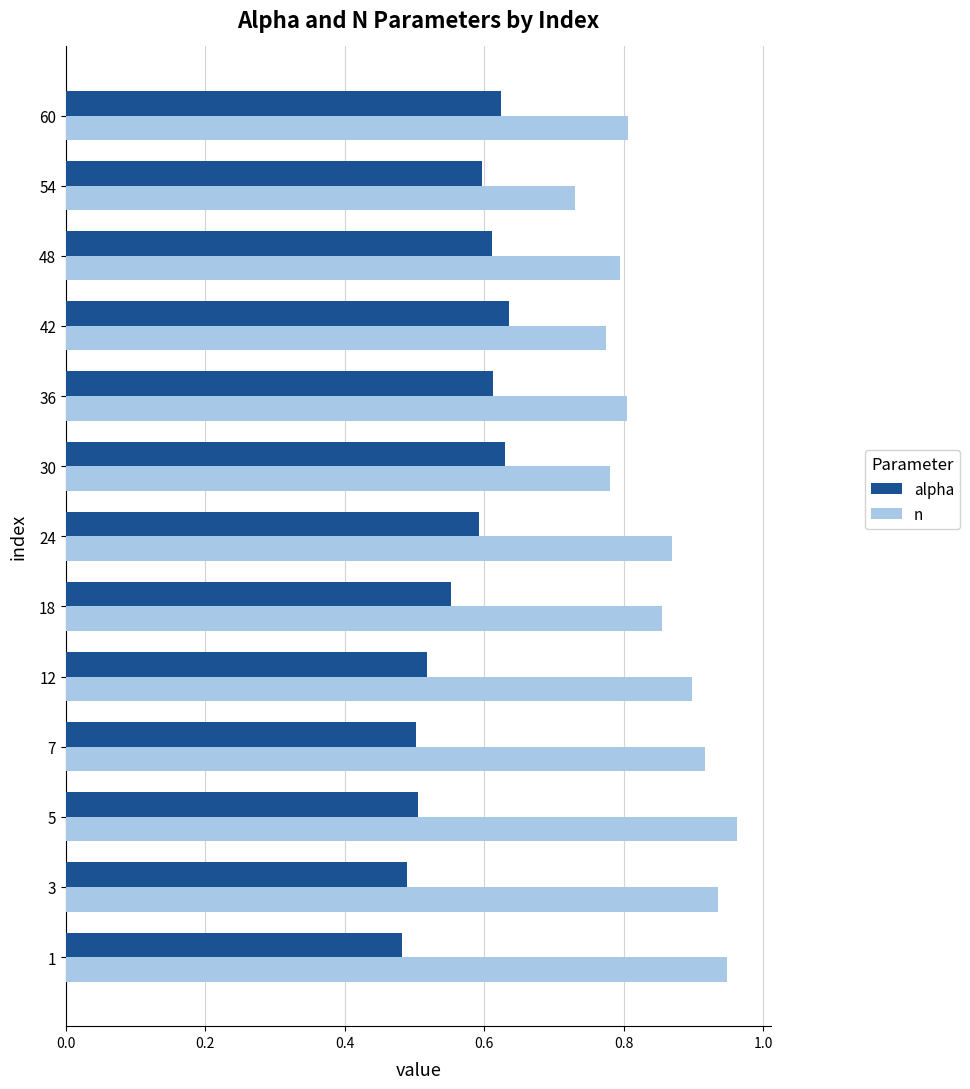

What is the sum of the n values at 24 and 5?

1.8